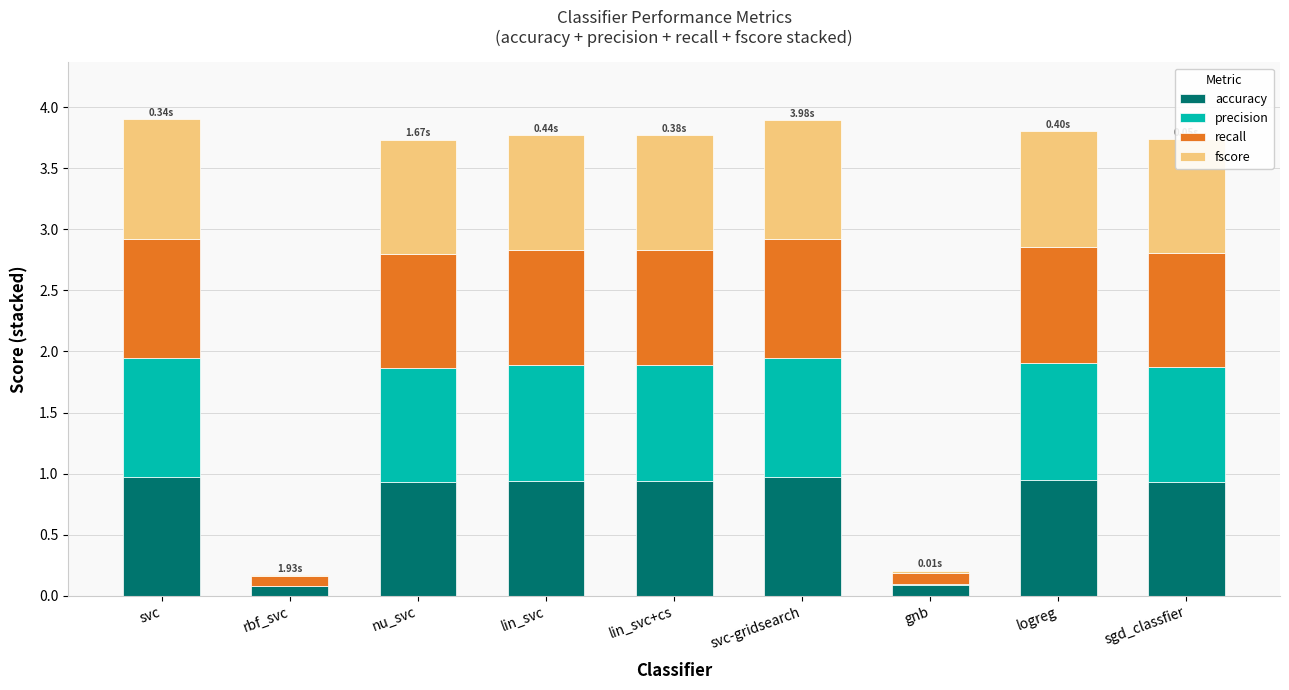

What is the sum of the accuracy values at lin_svc and sgd_classfier?

1.9